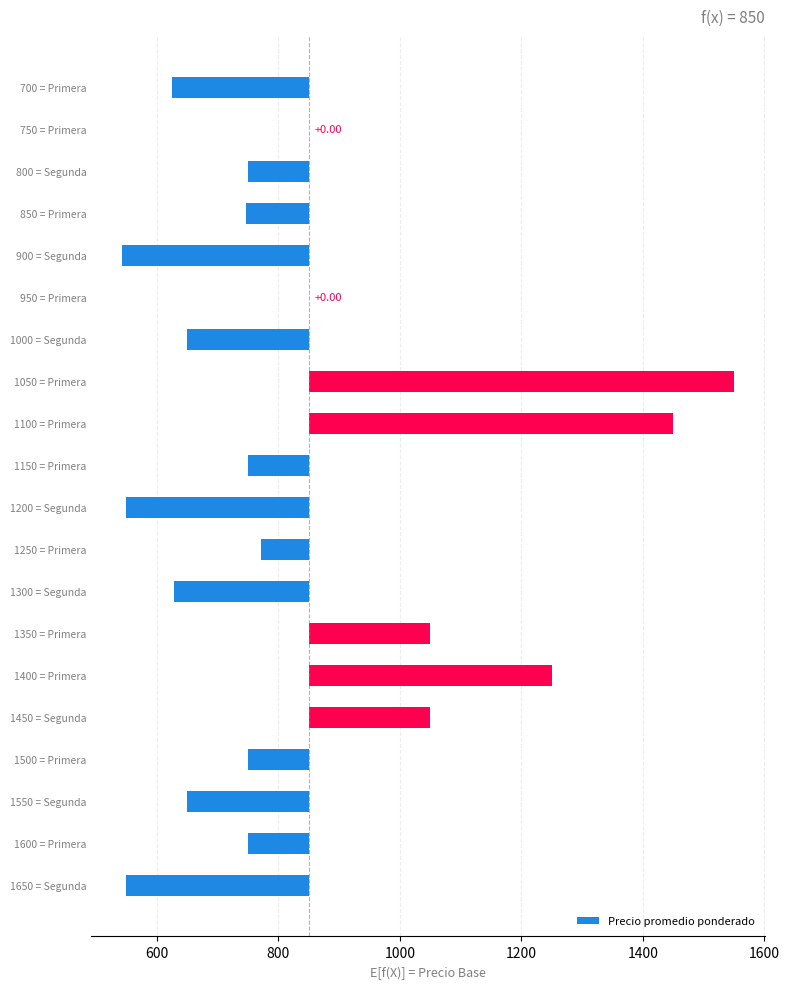

Reading left to right, transcribe all the data shown in this chart.

-225	0	-100	-103	-307	0	-200	700	600	-100	-300	-78	-222	200	400	200	-100	-200	-100	-300